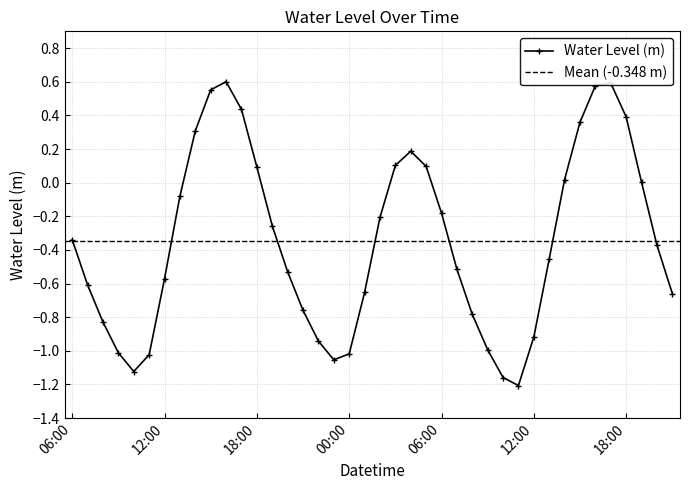

What is the smallest value displayed?

-1.2